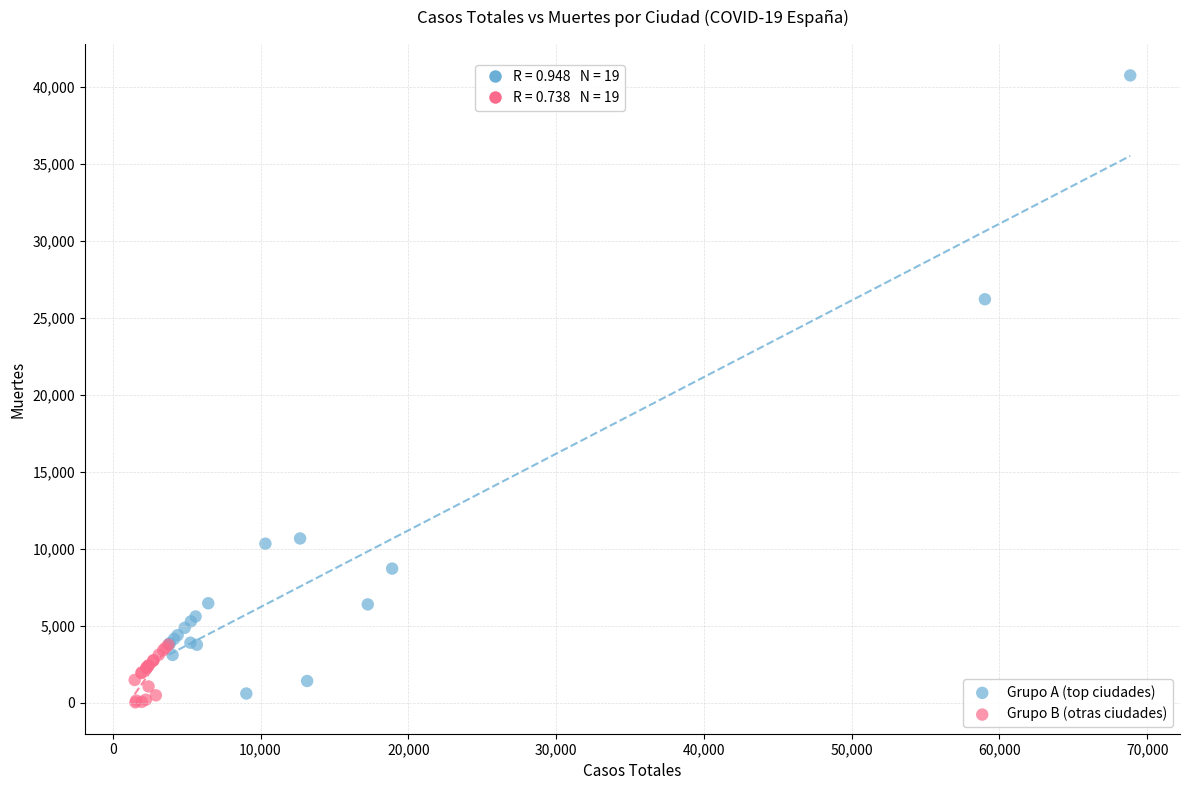

Which series has the widest spread of Y values?

Grupo A (top ciudades)